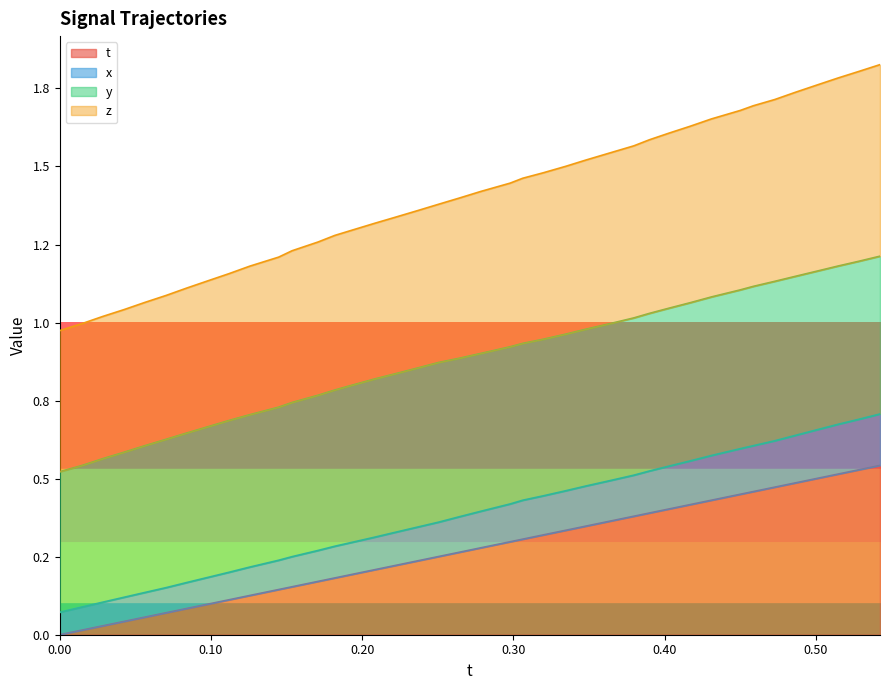

What is the label of the 4th point from the left?

0.30